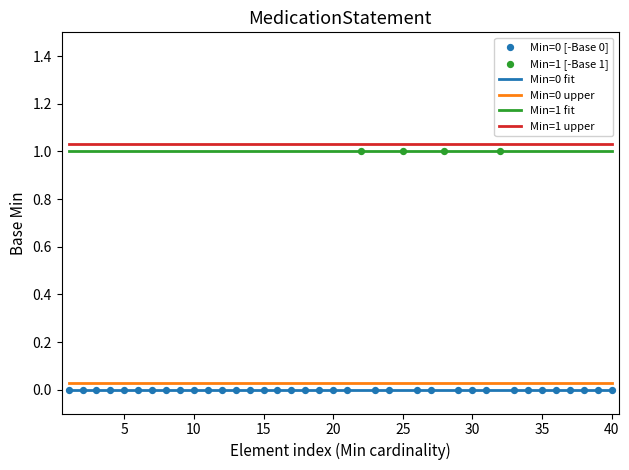

Is the value of Min values at 0 greater than the value of Max values at 0?

No